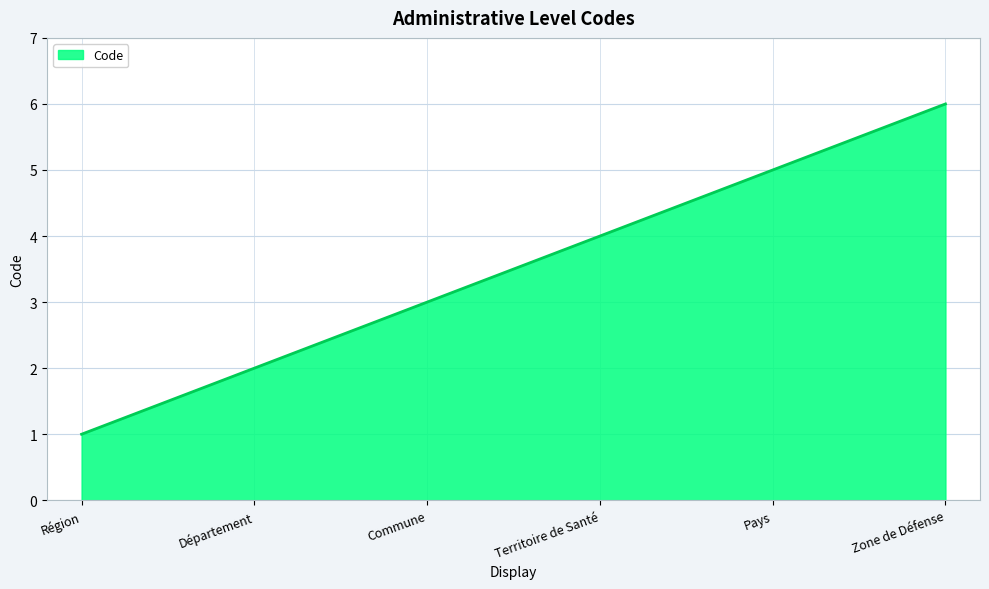

What position from the right is Zone de Défense?

1